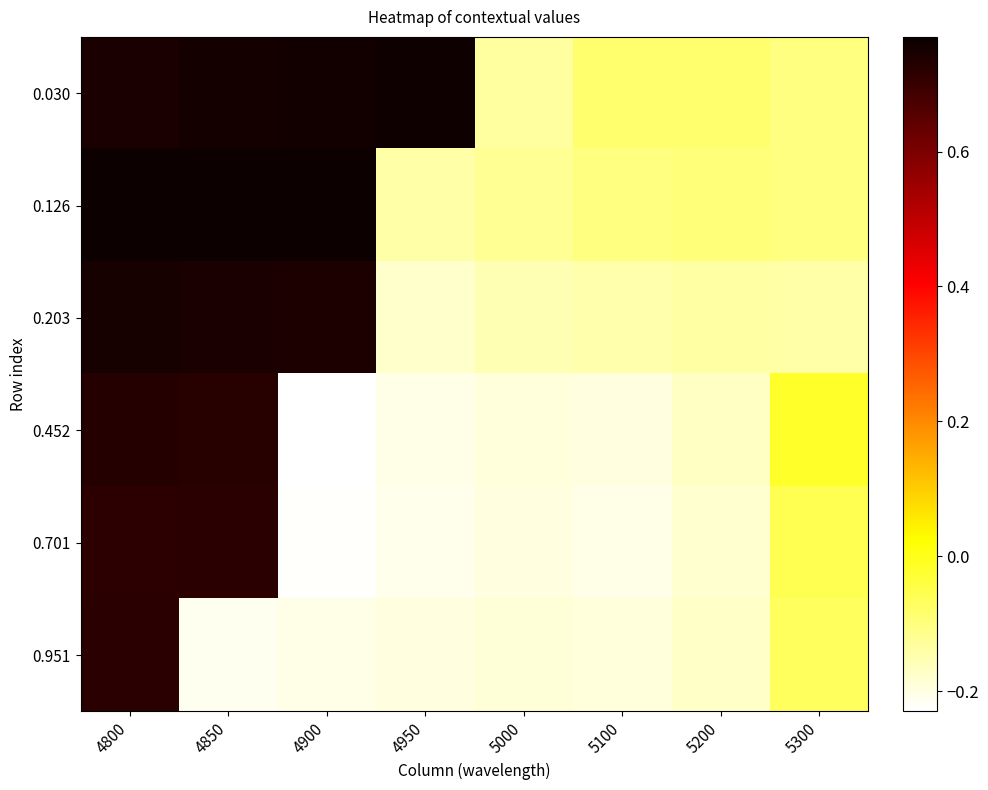

Reading right to left, list all the values displayed in this chart.

0.030: 5300=-0.1	5200=-0.1	5100=-0.1	5000=-0.1	4950=0.8	4900=0.8	4850=0.8	4800=0.7
0.126: 5300=-0.1	5200=-0.1	5100=-0.1	5000=-0.1	4950=-0.1	4900=0.8	4850=0.8	4800=0.8
0.203: 5300=-0.1	5200=-0.1	5100=-0.1	5000=-0.2	4950=-0.2	4900=0.7	4850=0.7	4800=0.7
0.452: 5300=-0.0	5200=-0.2	5100=-0.2	5000=-0.2	4950=-0.2	4900=-0.2	4850=0.7	4800=0.7
0.701: 5300=-0.1	5200=-0.2	5100=-0.2	5000=-0.2	4950=-0.2	4900=-0.2	4850=0.7	4800=0.7
0.951: 5300=-0.1	5200=-0.2	5100=-0.2	5000=-0.2	4950=-0.2	4900=-0.2	4850=-0.2	4800=0.7